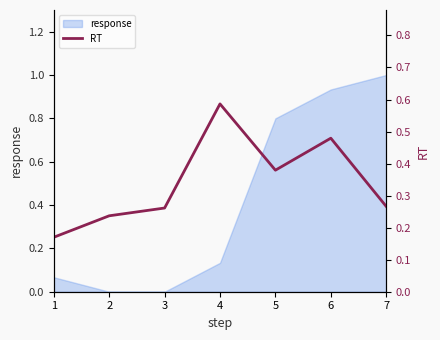

True or false: response has a value of 1.0 at 7.

True